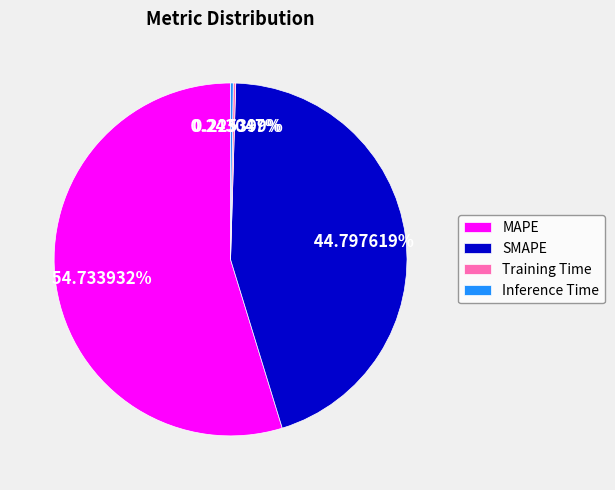

Which category has the biggest portion of the pie?

MAPE